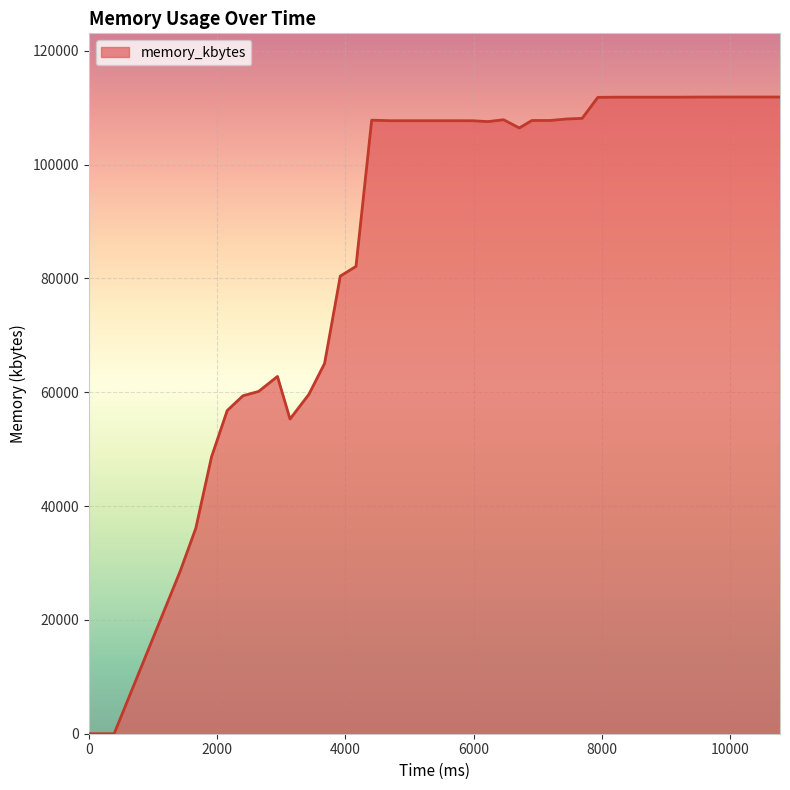

What is the difference between the maximum and minimum values?

111868